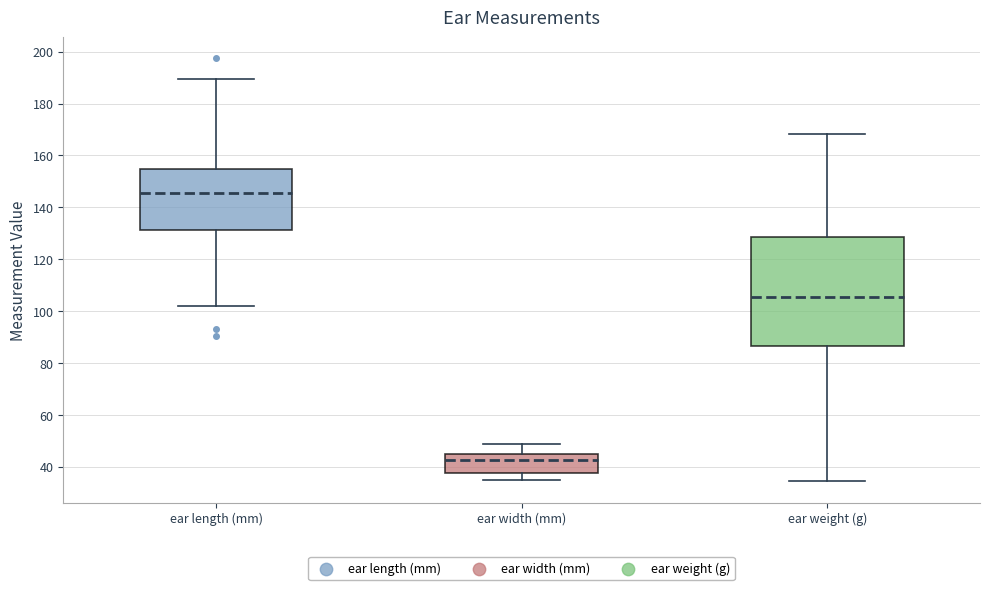

Reading left to right, transcribe this box plot: for each box, give where its median line is, the range the box spans, and where its two whiskers end, as read against the y-axis. The values are not printed on the chart, so give them approximately, as read against the axis.

ear length (mm): median 146, box 132 to 154, whiskers 102 to 190
ear width (mm): median 42, box 38 to 46, whiskers 36 to 48
ear weight (g): median 106, box 86 to 128, whiskers 34 to 168